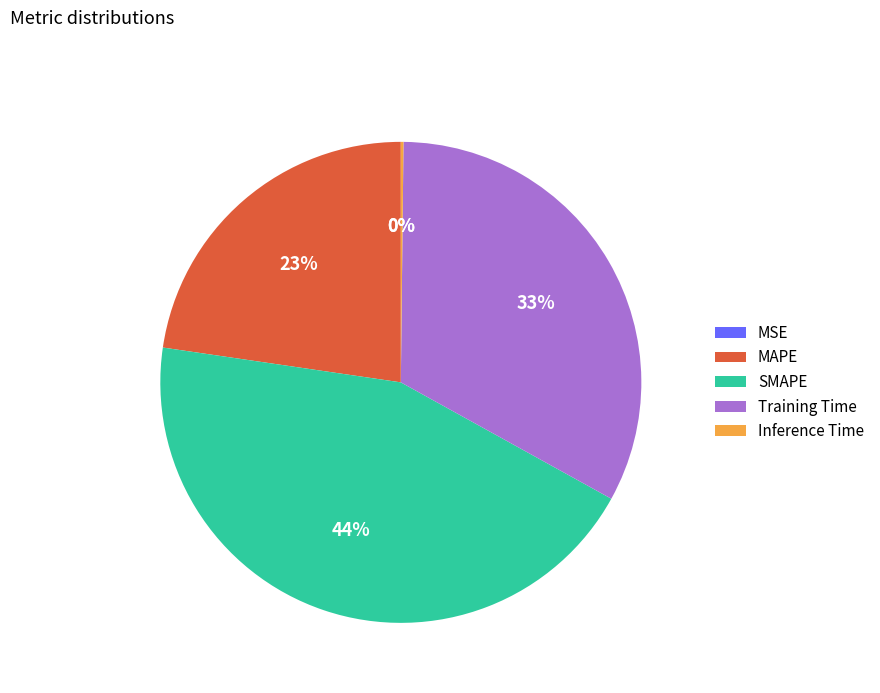

Do MAPE and Training Time together represent more than half of the pie?

Yes